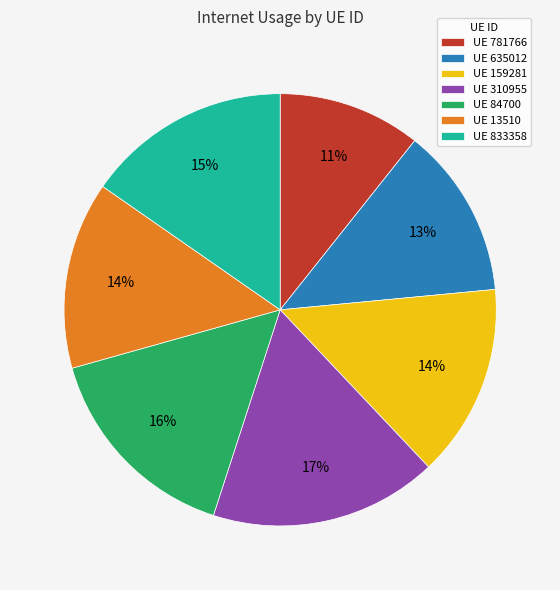

True or false: UE 781766 accounts for 11% of the total.

True